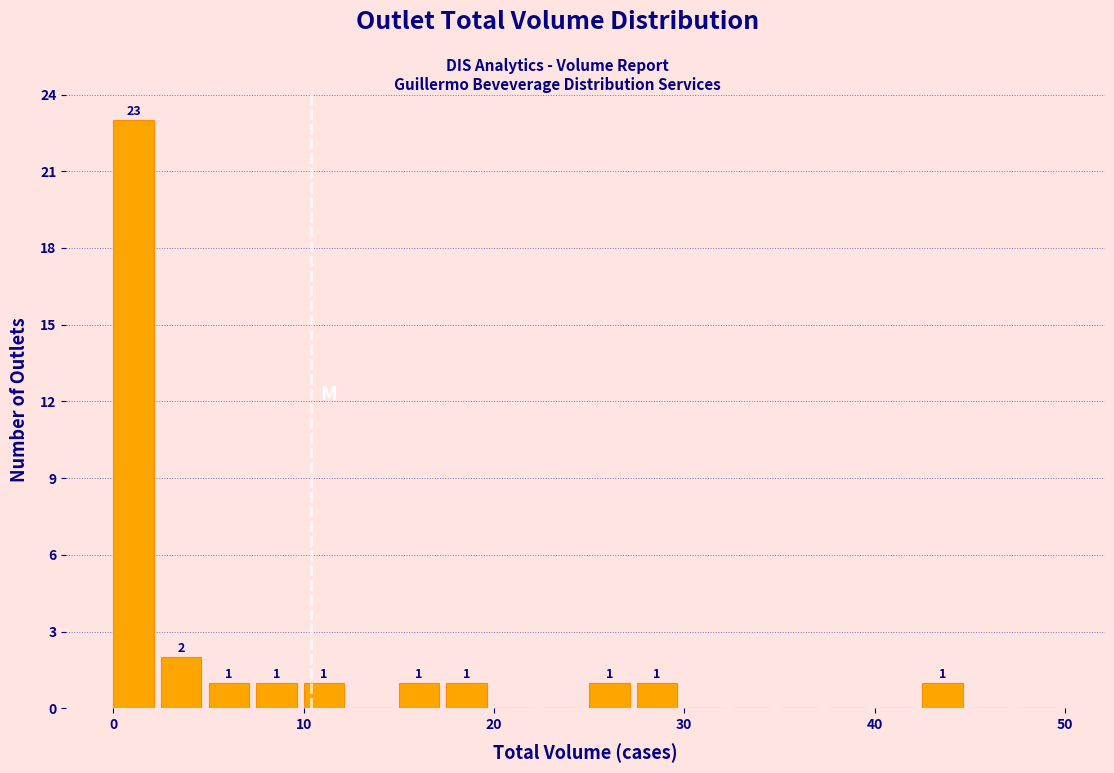

Read against the x-axis, roughly where is the centre of the tallest bar?

1